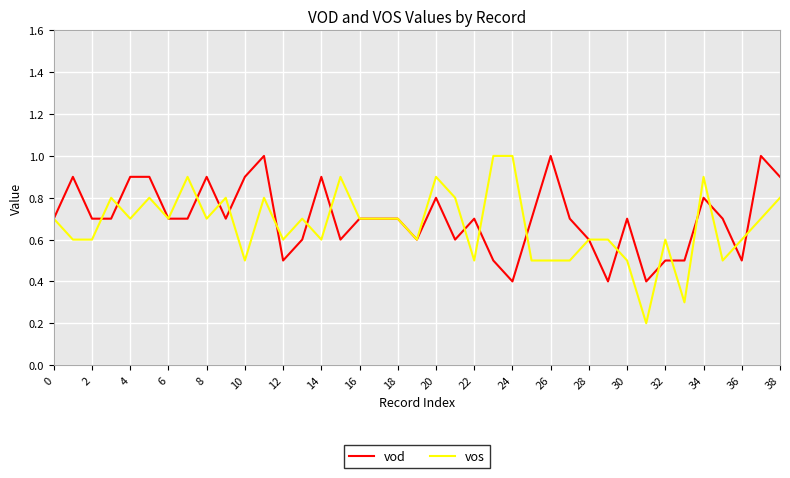

What is the minimum value for vod?

0.4